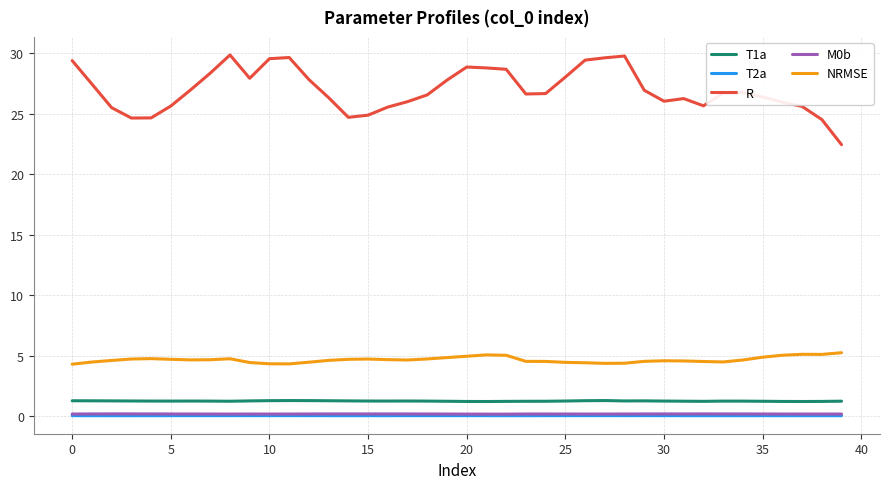

What is the lowest value of the R series?

22.4